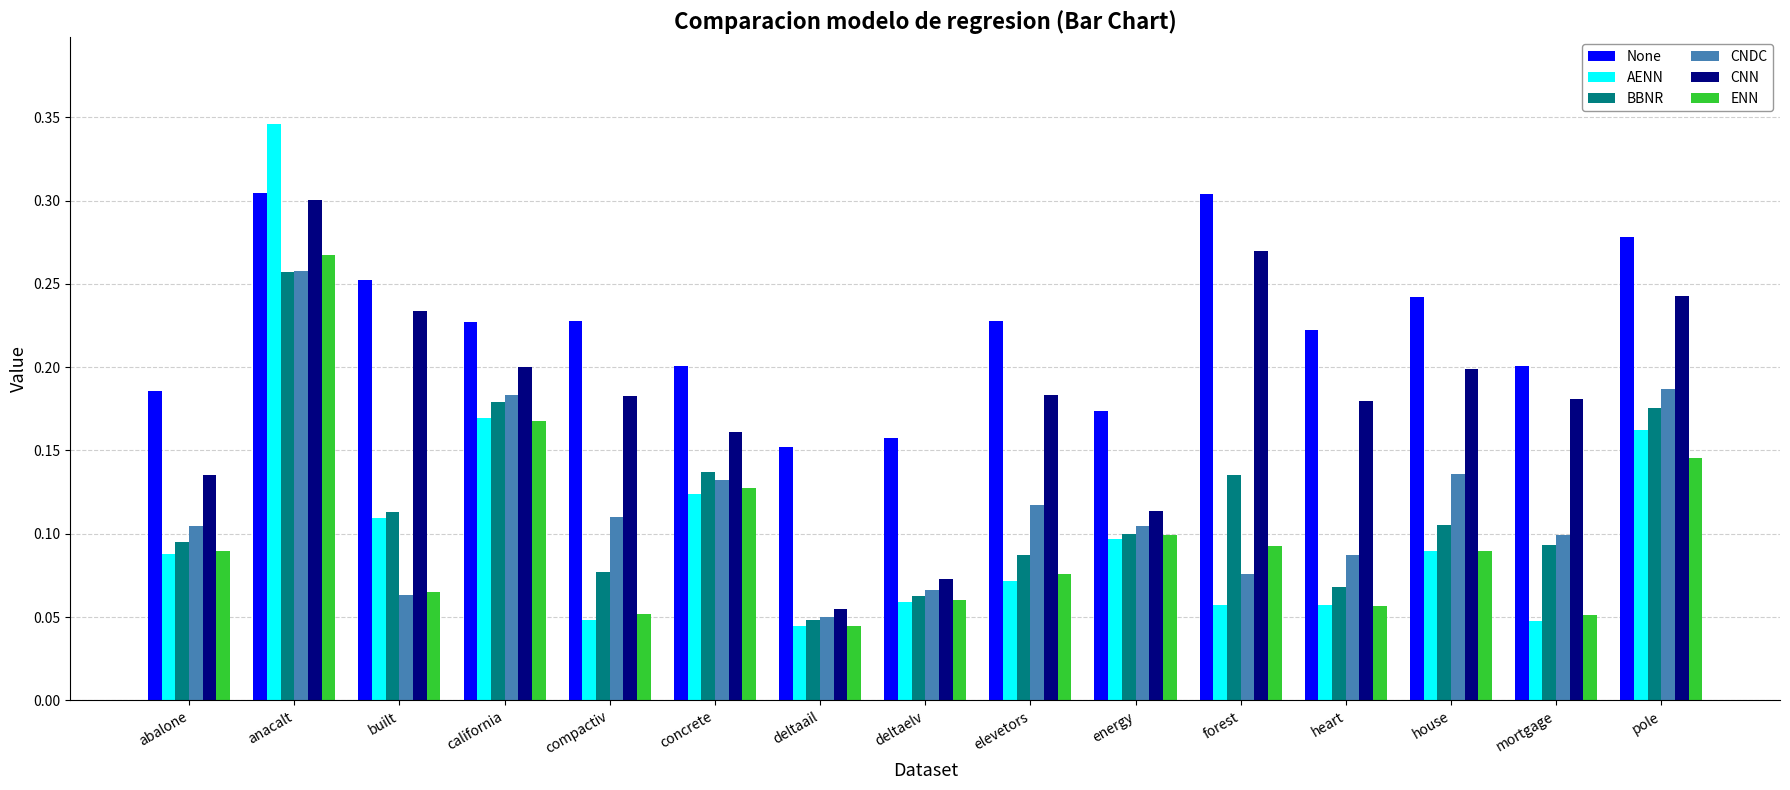

Between anacalt and compactiv, which series saw the biggest shift?

AENN